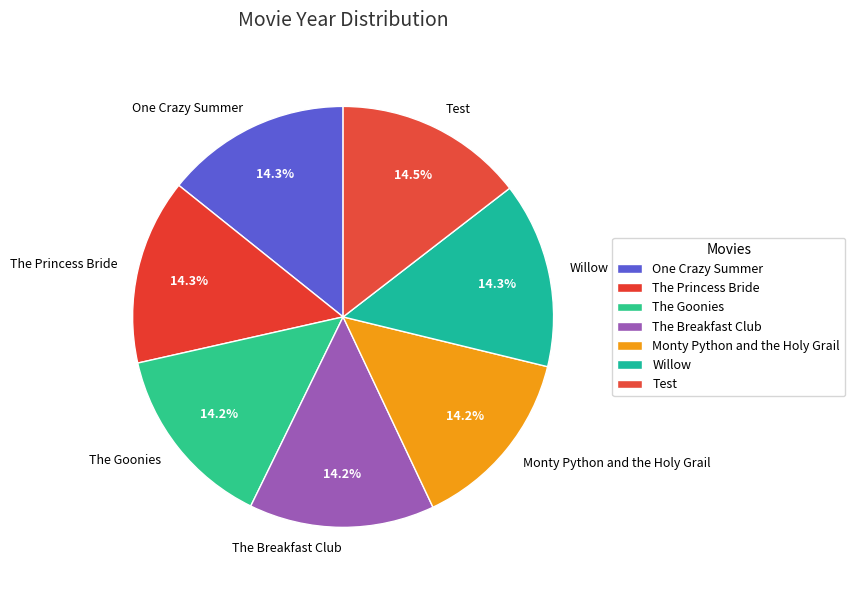

To the nearest percent, what portion does One Crazy Summer represent?

14%